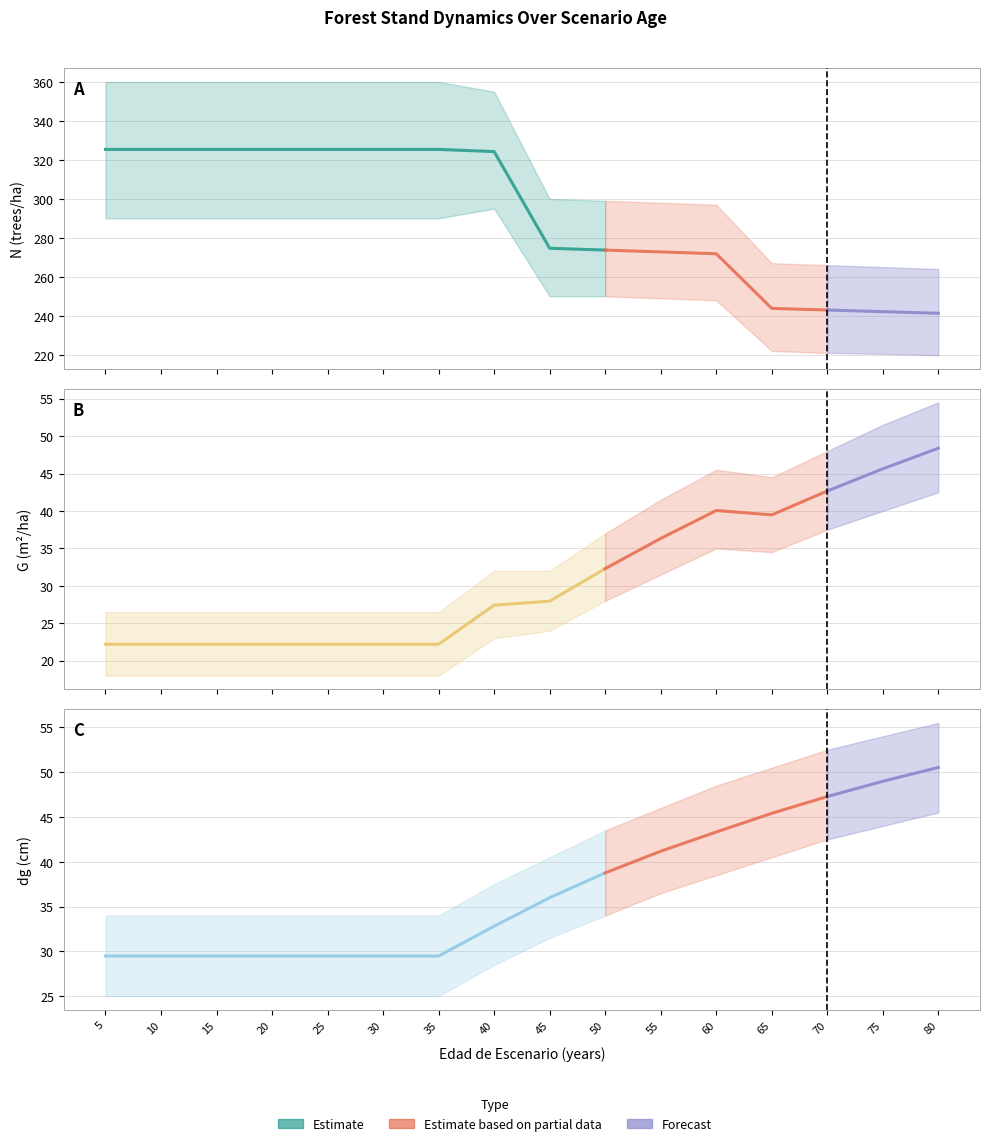

How many values in the dg series exceed 35?

8